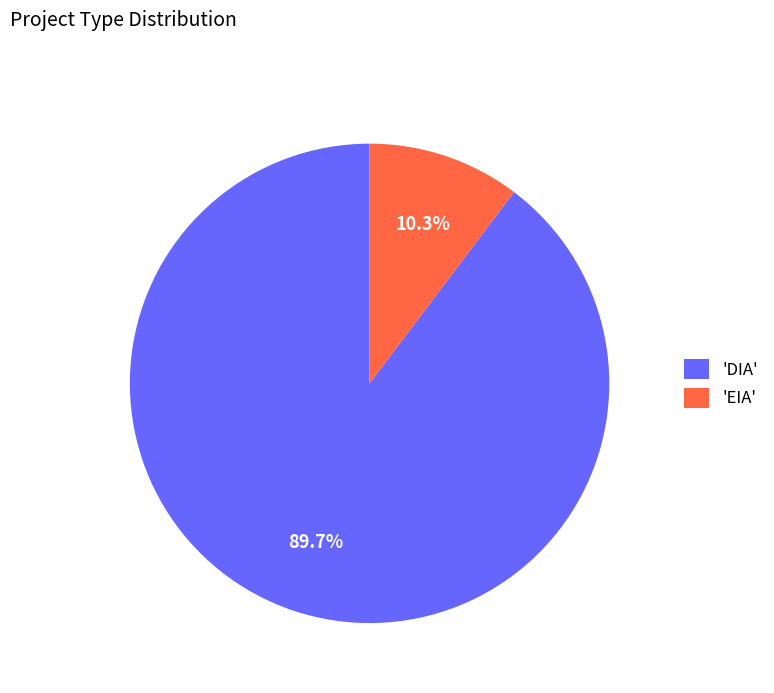

Which has a higher value, 'DIA' or 'EIA'?

'DIA'